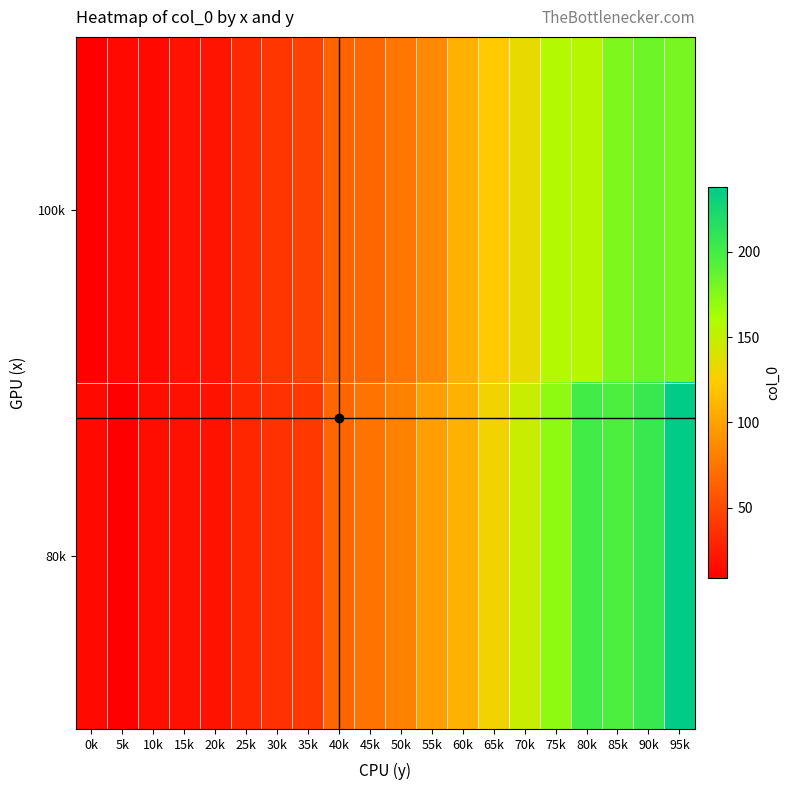

Which series has the largest total across all categories?

80k